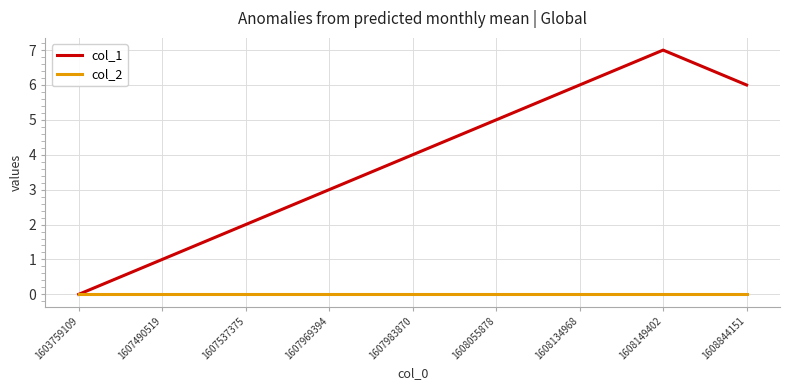

Which series has the largest total across all categories?

col_1